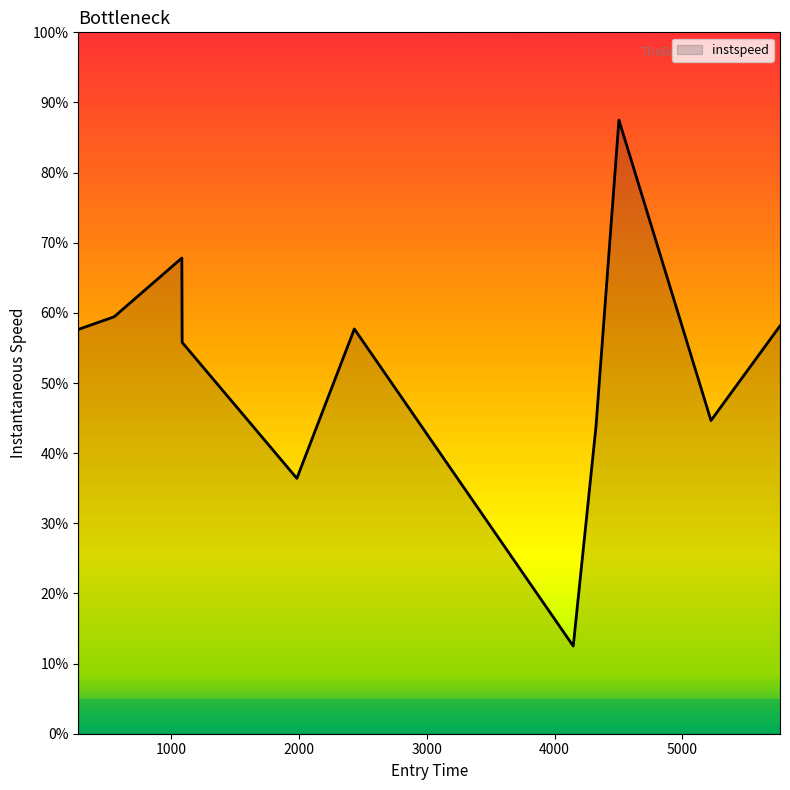

Rank the categories by value from lowest to highest.

4146.187474806536, 1983.8840844863155, 4323.745076127054, 5223.9215542384545, 1086.3972995289453, 273.76733624547484, 2433.6377332828606, 5763.7825898297, 554.1513125803519, 1084.0687237332895, 4503.617353536545